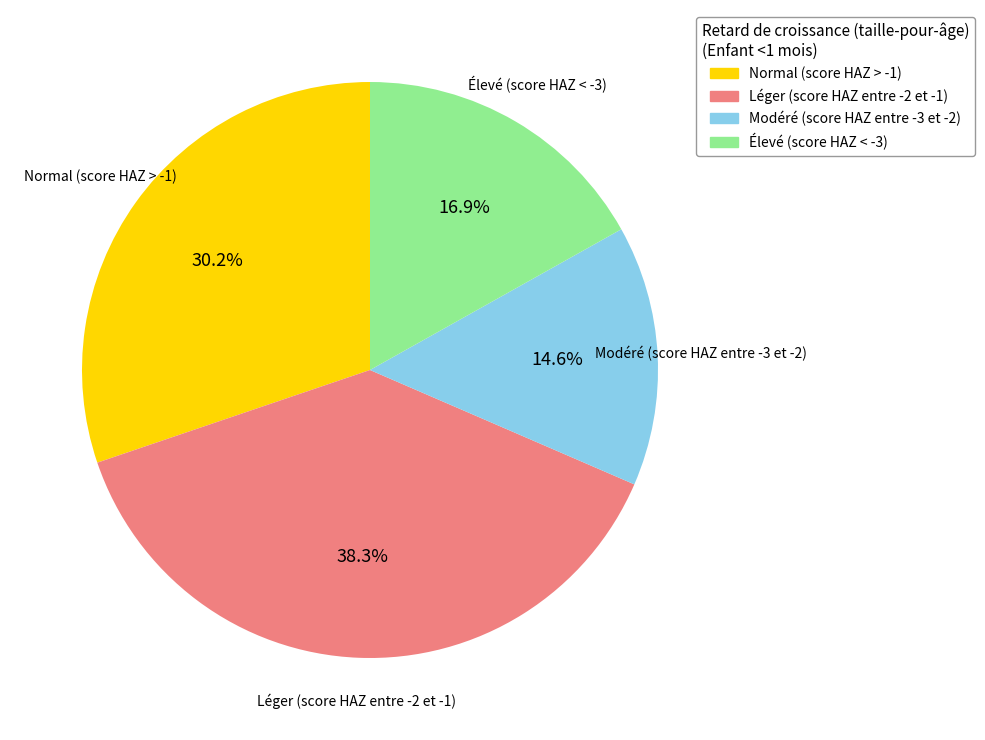

Combined, do Élevé (score HAZ < -3) and Léger (score HAZ entre -2 et -1) account for over 50%?

Yes